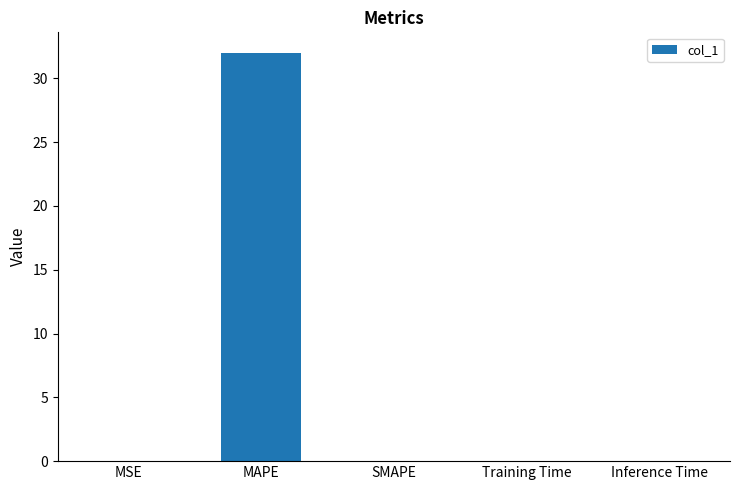

What is the sum of the values at Inference Time and MAPE?

32.0